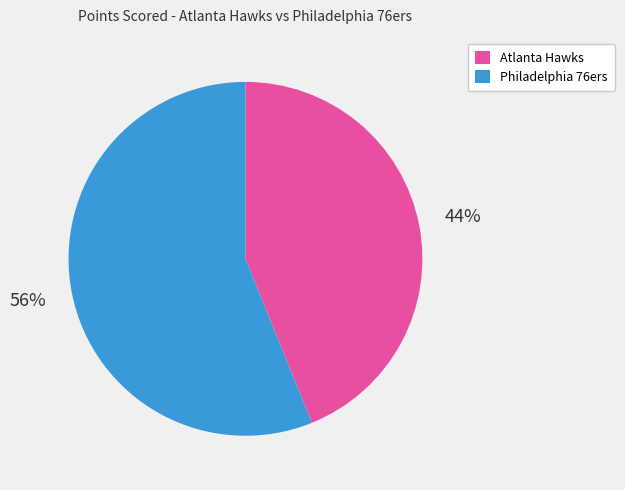

Is it true that Philadelphia 76ers is 56% of the pie?

True